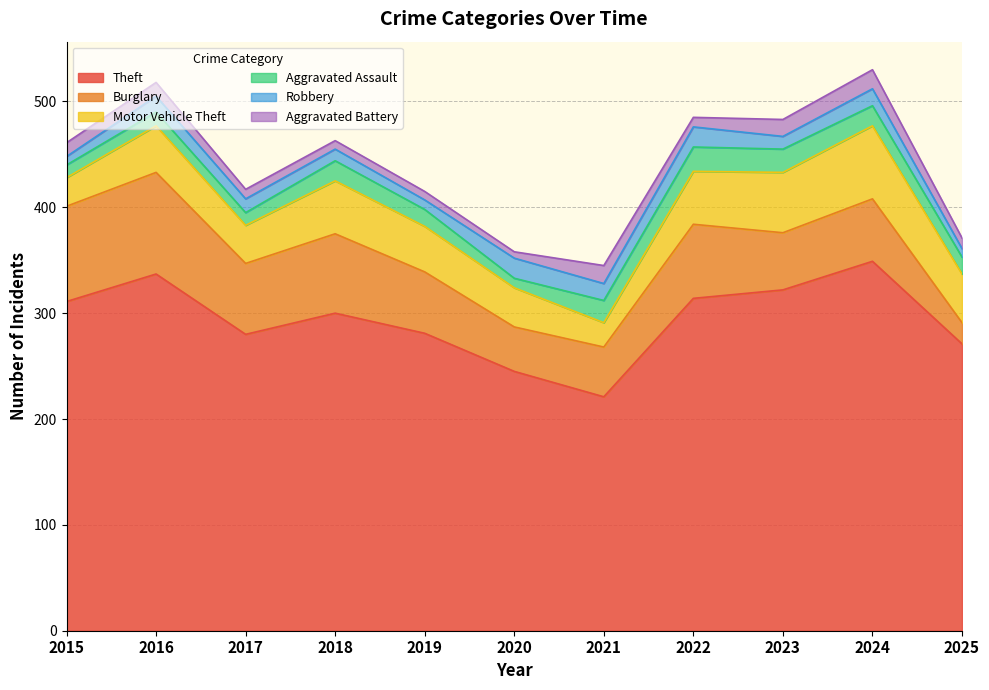

What is the maximum value shown in the chart?

349